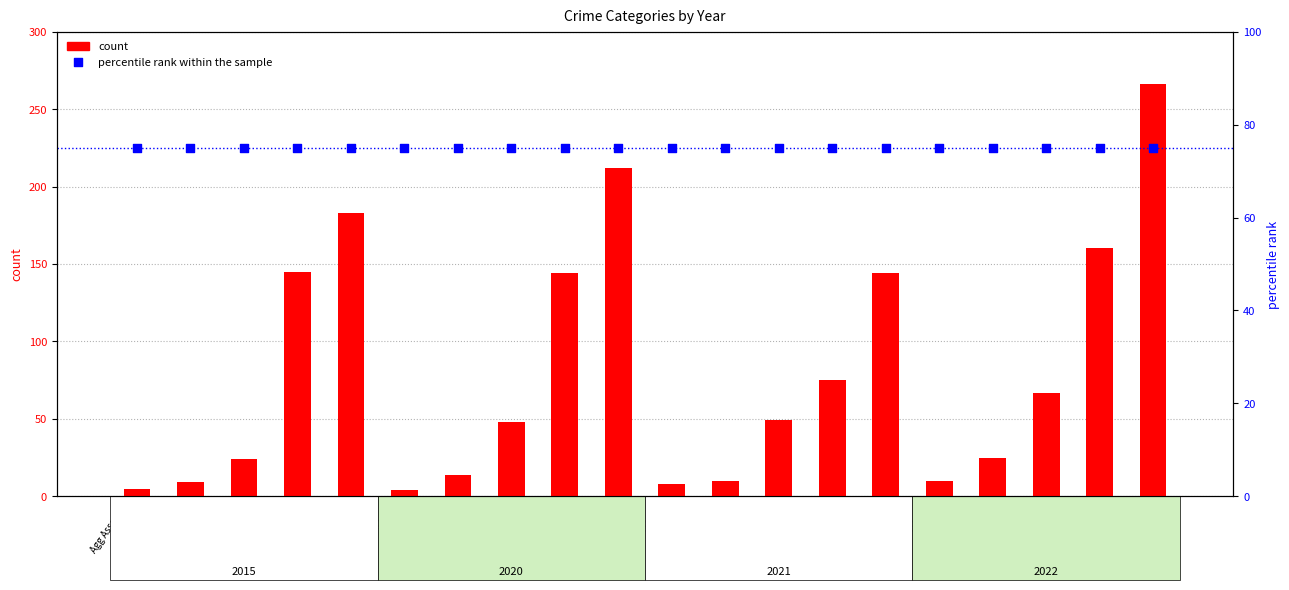

What are all the series names shown in the legend?

count, percentile rank within the sample